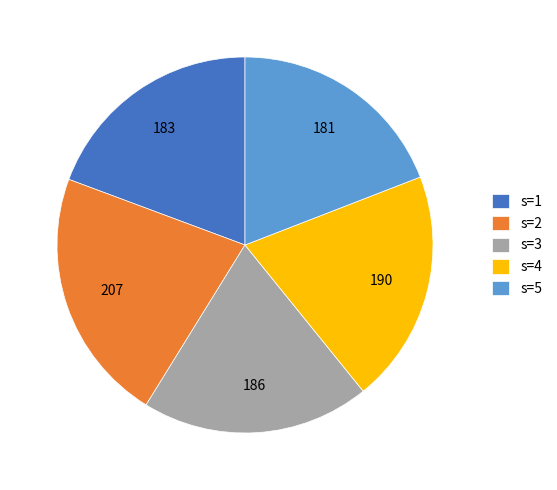

Is it true that s=3 is 20% of the pie?

True